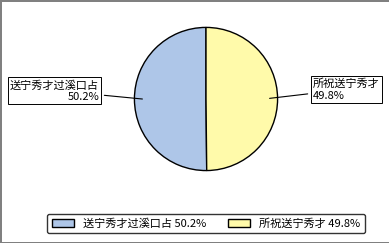

To the nearest percent, what is the average slice percentage?

50%